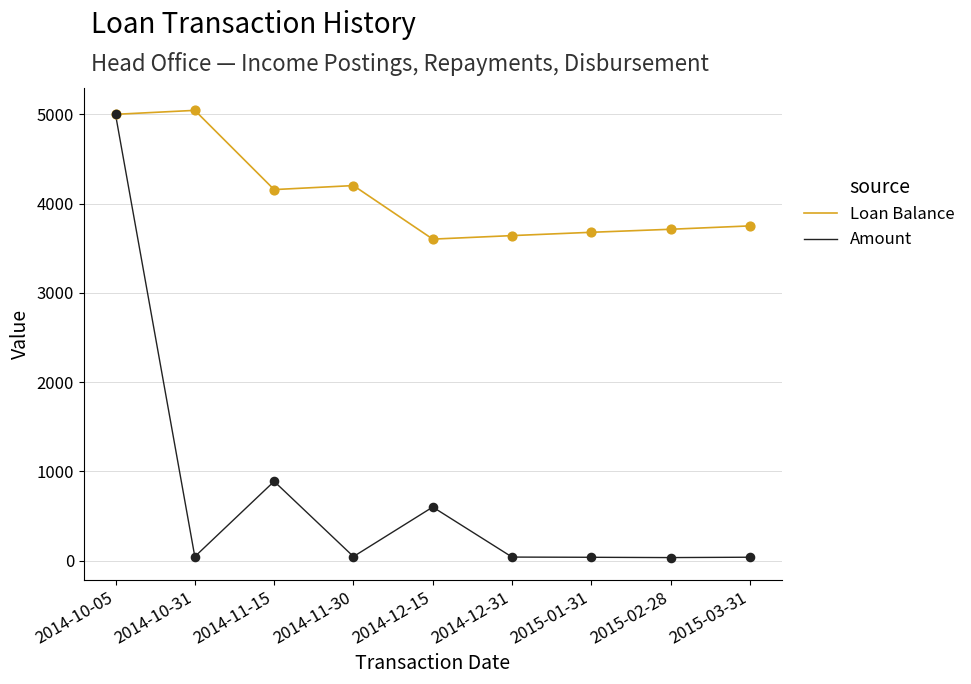

What is the total value across all series at 2014-12-31?

3680.7